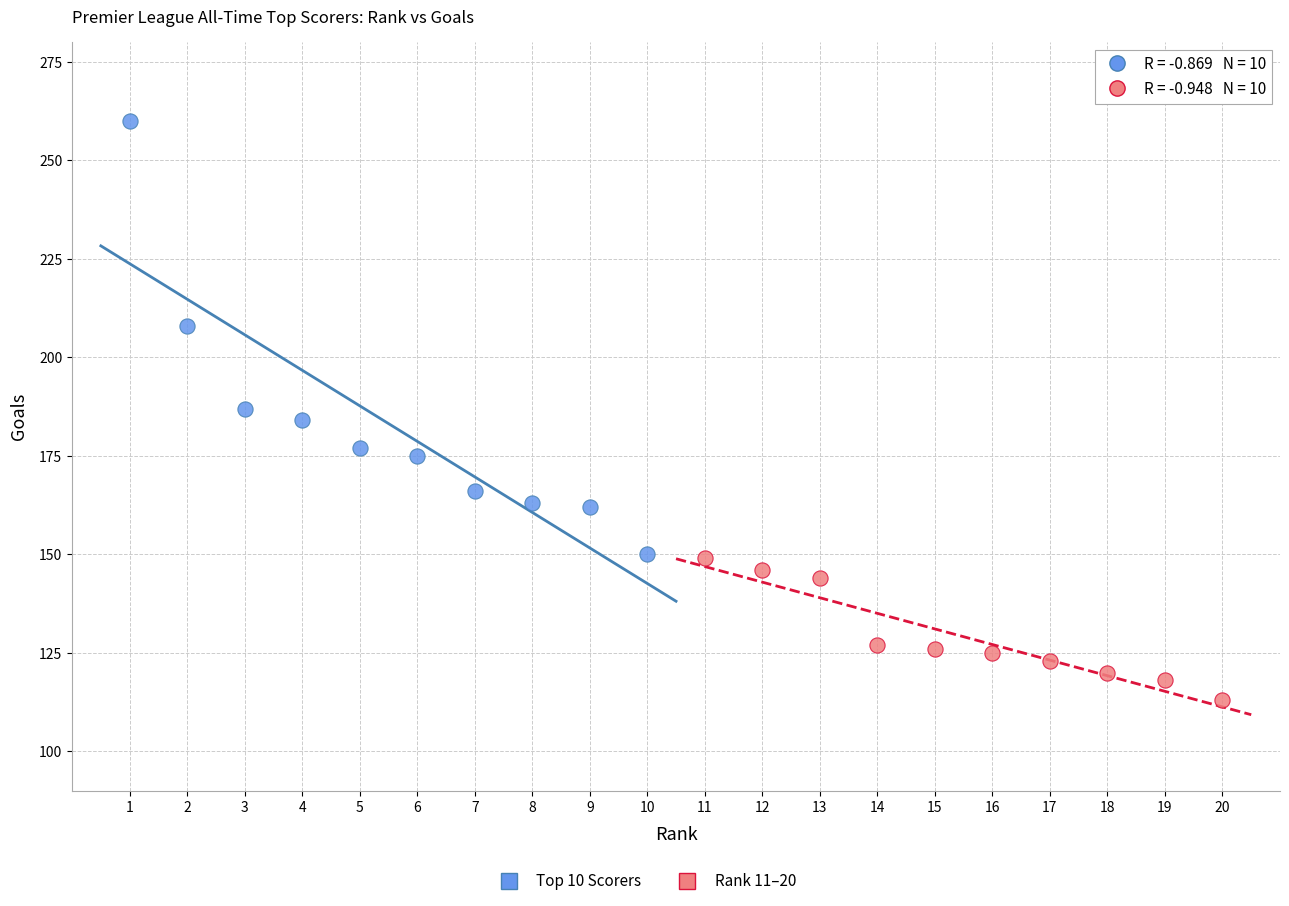

Which series reaches the minimum Y coordinate?

Rank 11–20